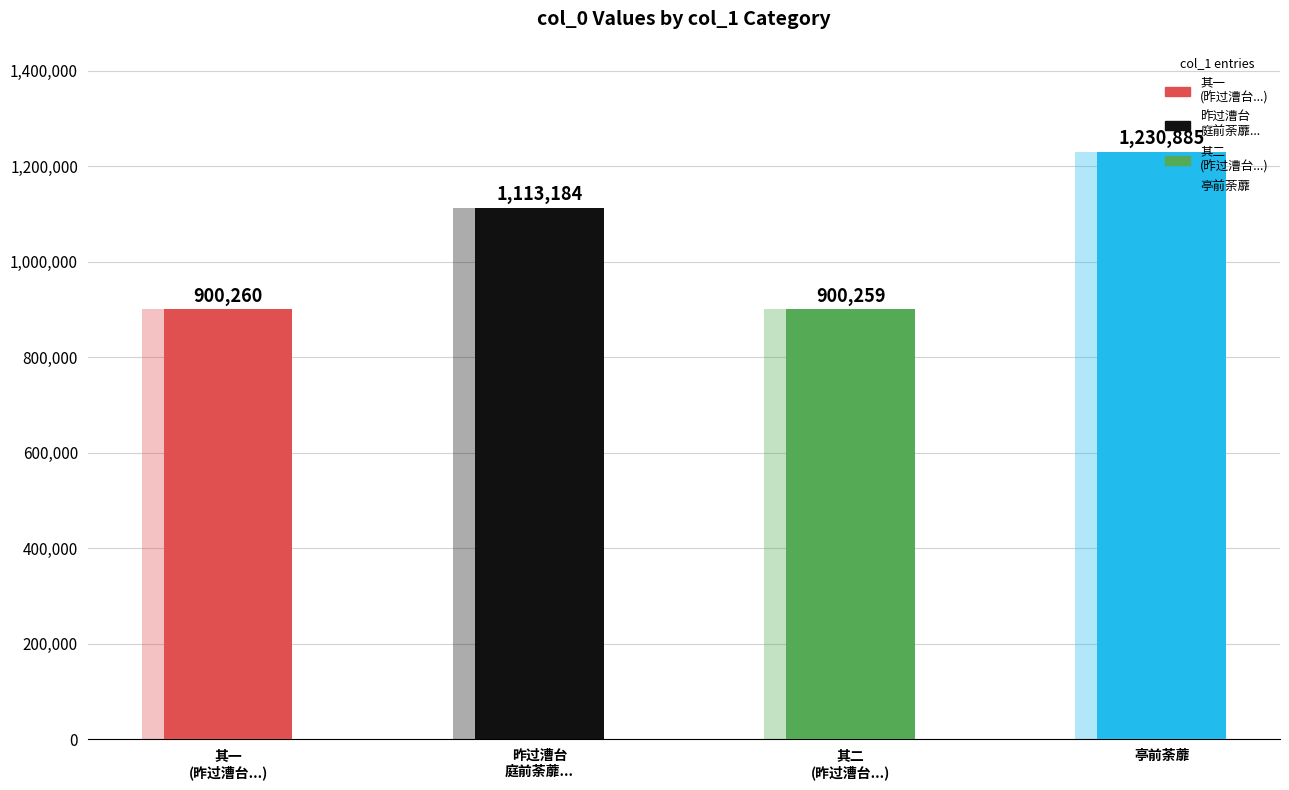

How many bars are there in total?

4